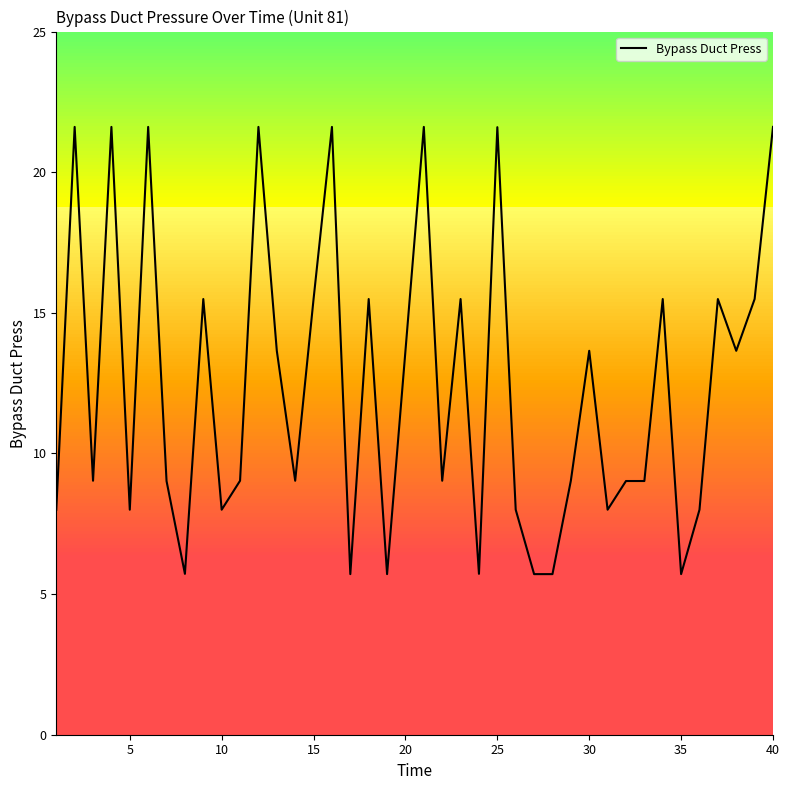

Is this an area chart (filled region under the line)?

No